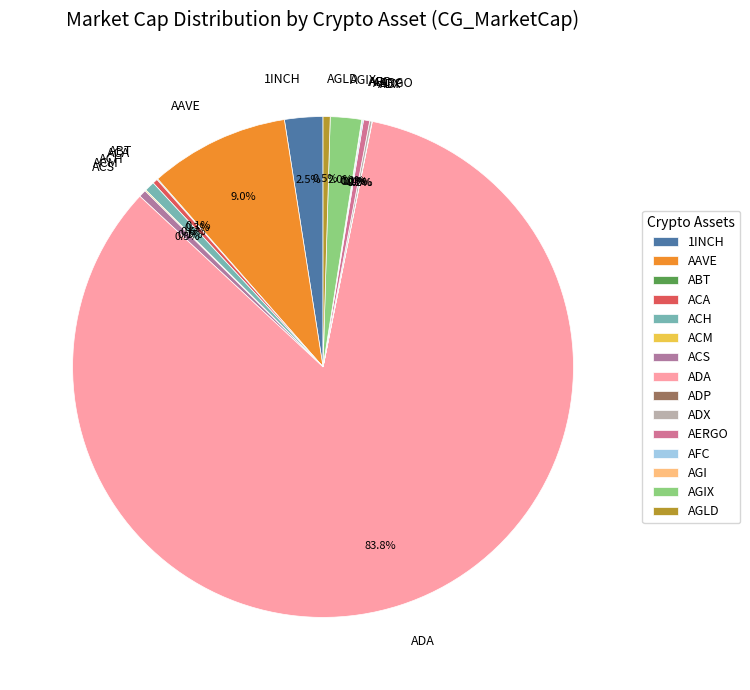

To the nearest percent, what is the difference between the largest and smallest slice percentages?

84%